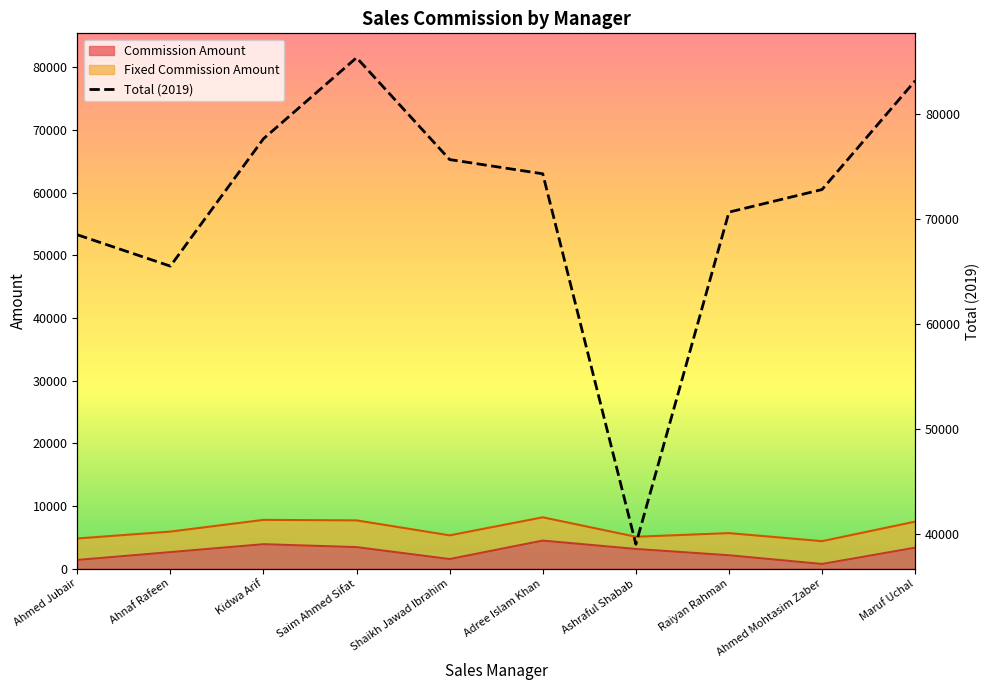

Does the chart display data point markers on the line(s)?

No